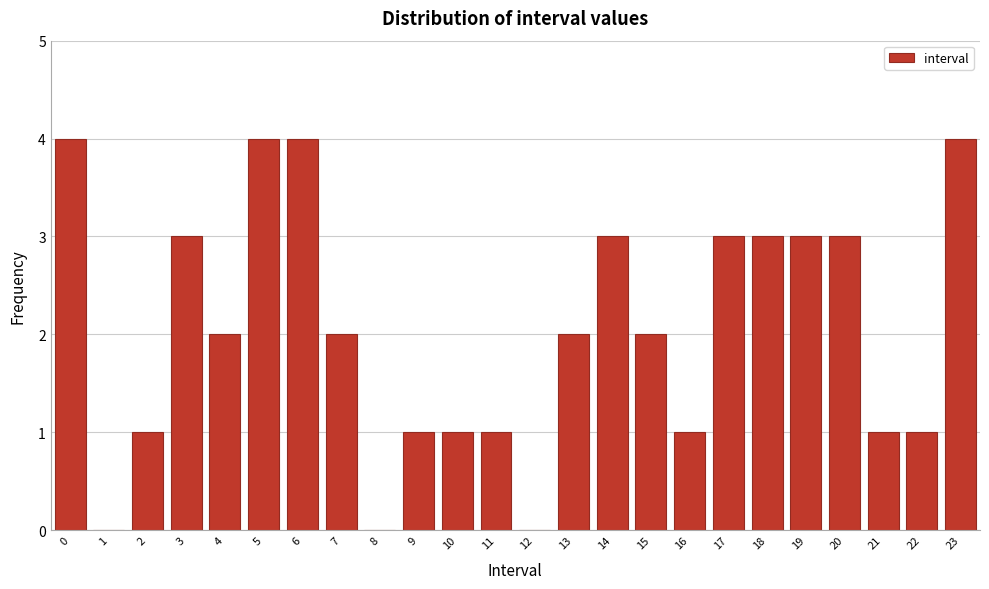

What is the ratio of the value at 17 to the value at 4?

1.5